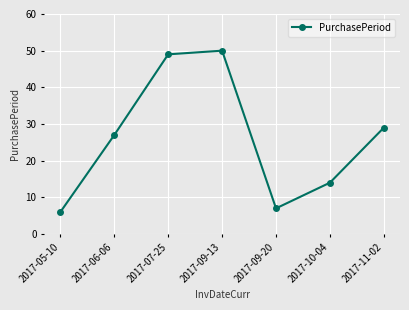

Does the chart have visible grid lines?

Yes